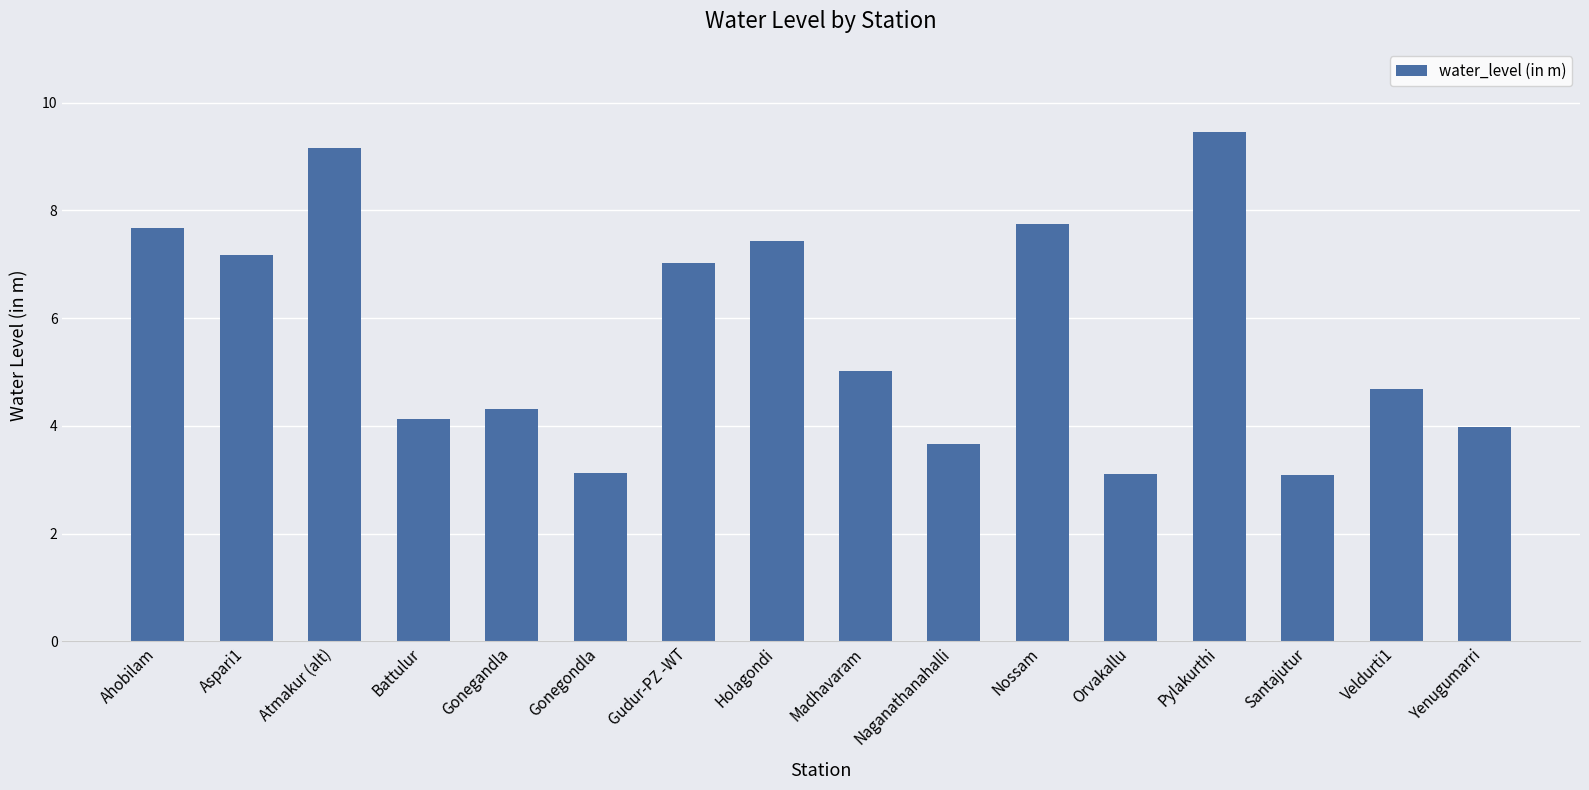

What is the average value?

5.7